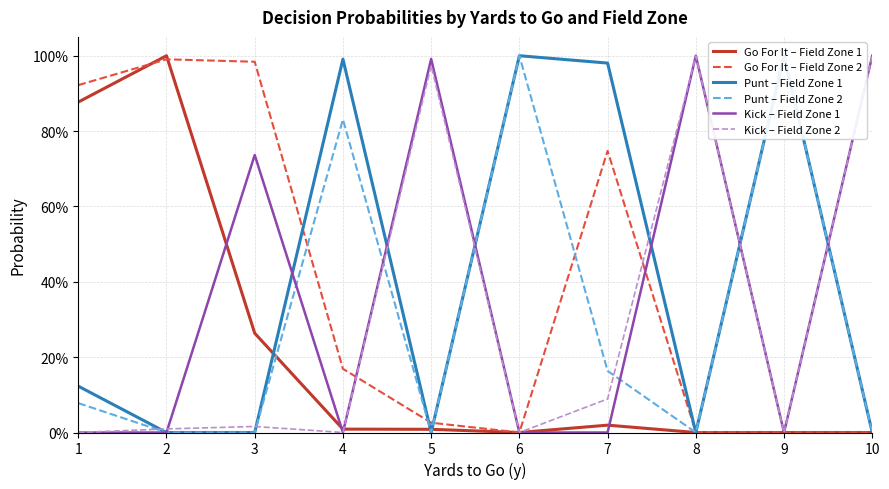

Is it true that Kick – Field Zone 1 equals 0.3 at 1?

False